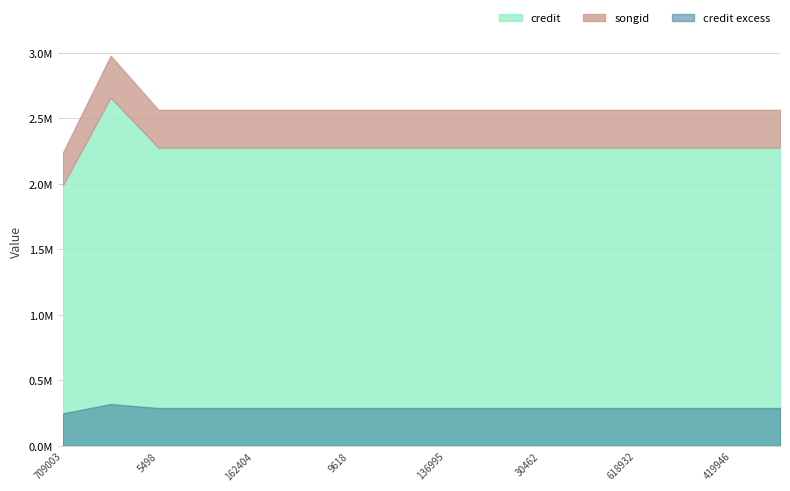

At which category is the sum across all series the highest?

1168587